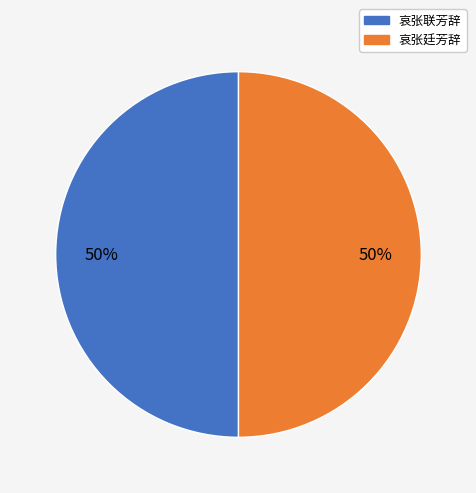

What percentage is the 哀张廷芳辞 slice, to the nearest percent?

50%